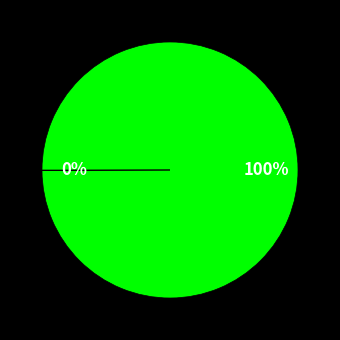

Is there a majority slice in this chart?

Yes